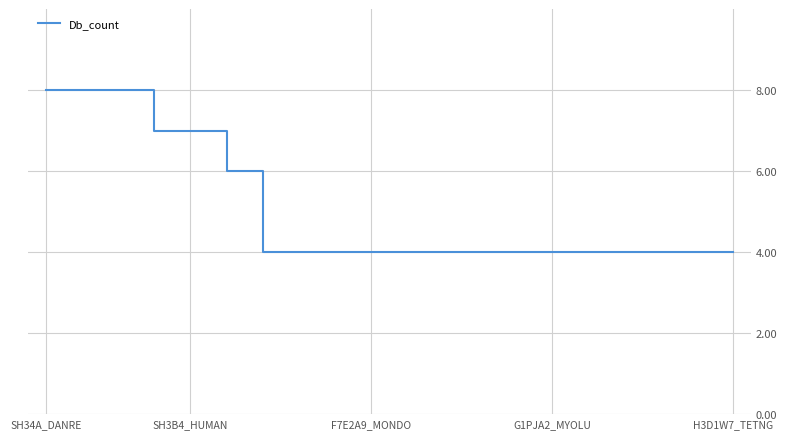

What is the difference between the maximum and minimum values?

4